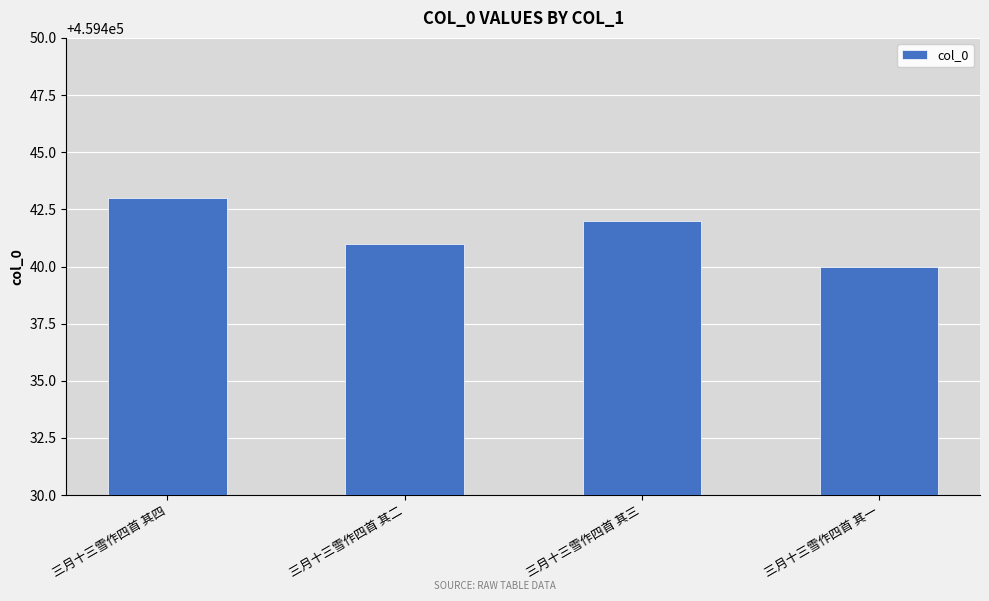

What is the average value?

459442